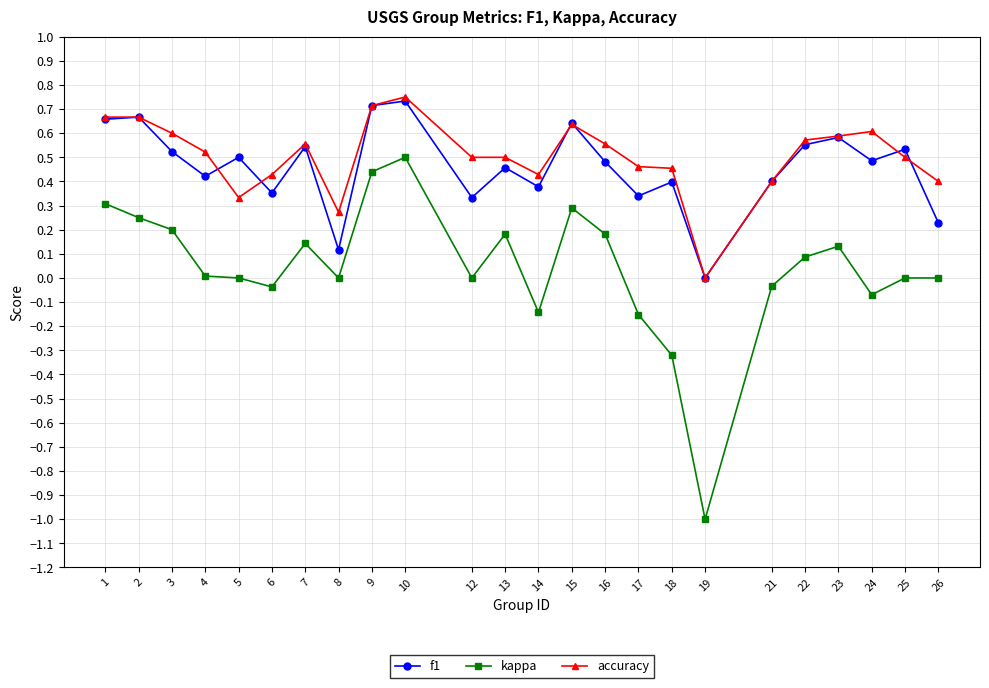

In f1, how many points are lower than both neighbors (excluding endpoints)?

8